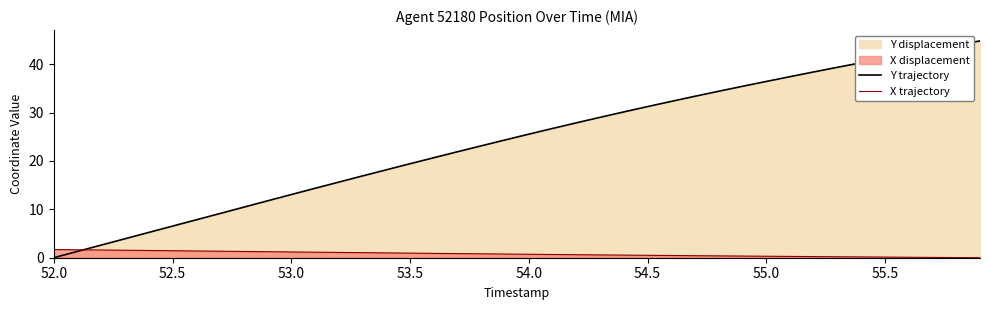

Which series has the largest total across all categories?

Y trajectory